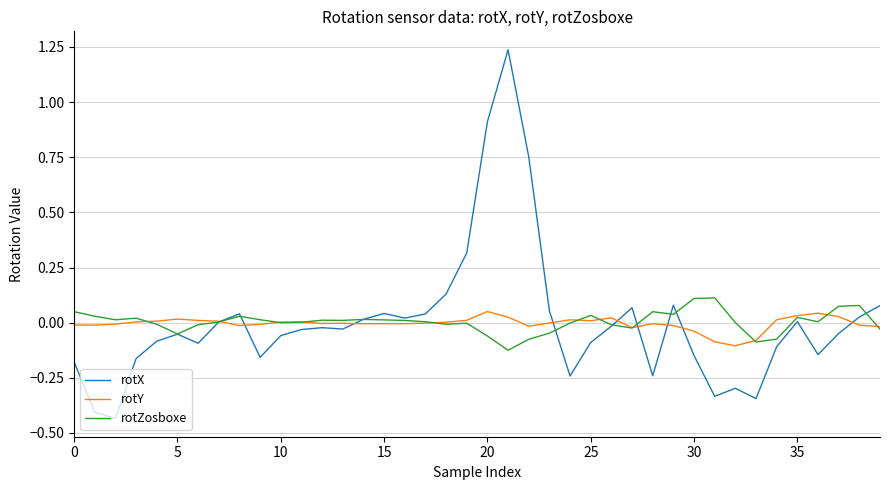

Which series has the largest range (max minus min)?

rotX